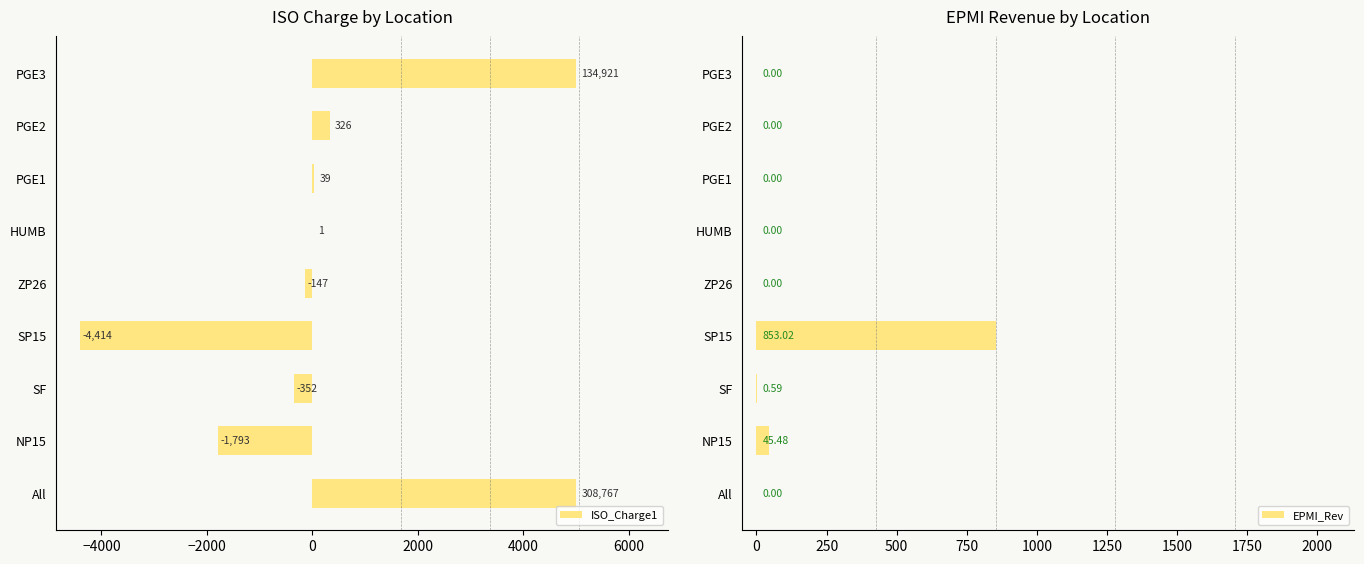

List the series in order of their overall mean, highest first.

ISO_Charge1, EPMI_Rev